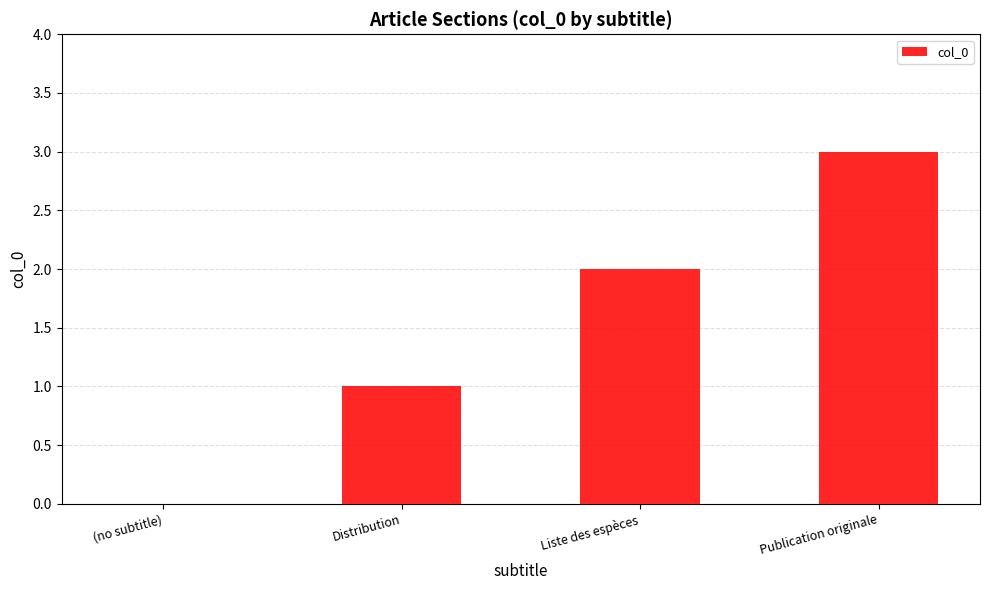

How many values are above zero?

3